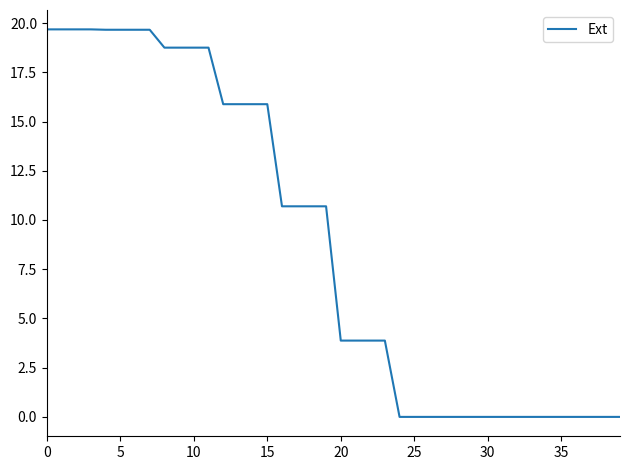

What is the difference between the second highest and second lowest values?

19.7